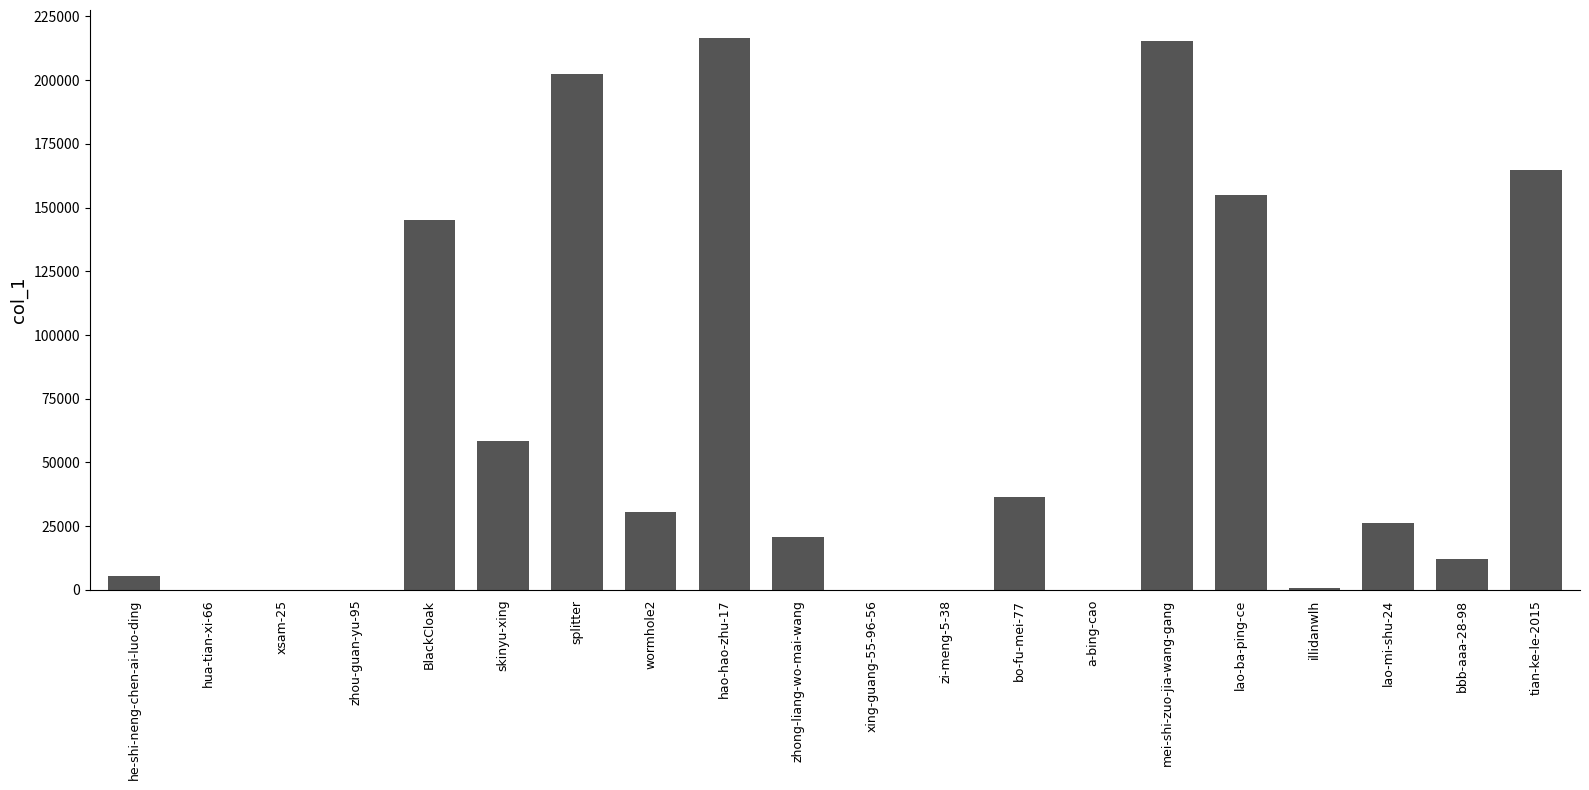

What is the change in value from he-shi-neng-chen-ai-luo-ding to bbb-aaa-28-98?

+6480